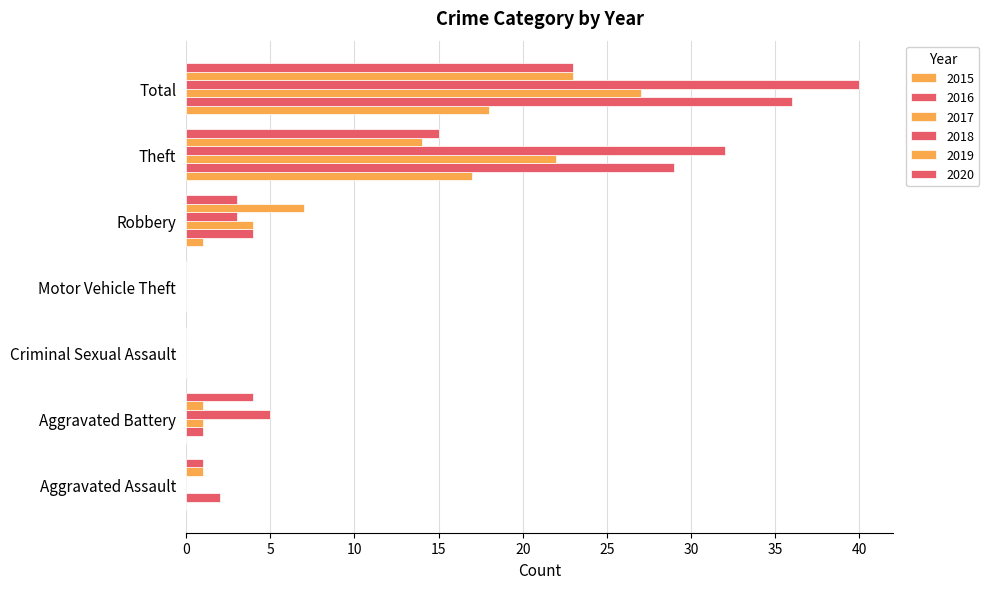

How many distinct data groups are displayed?

6